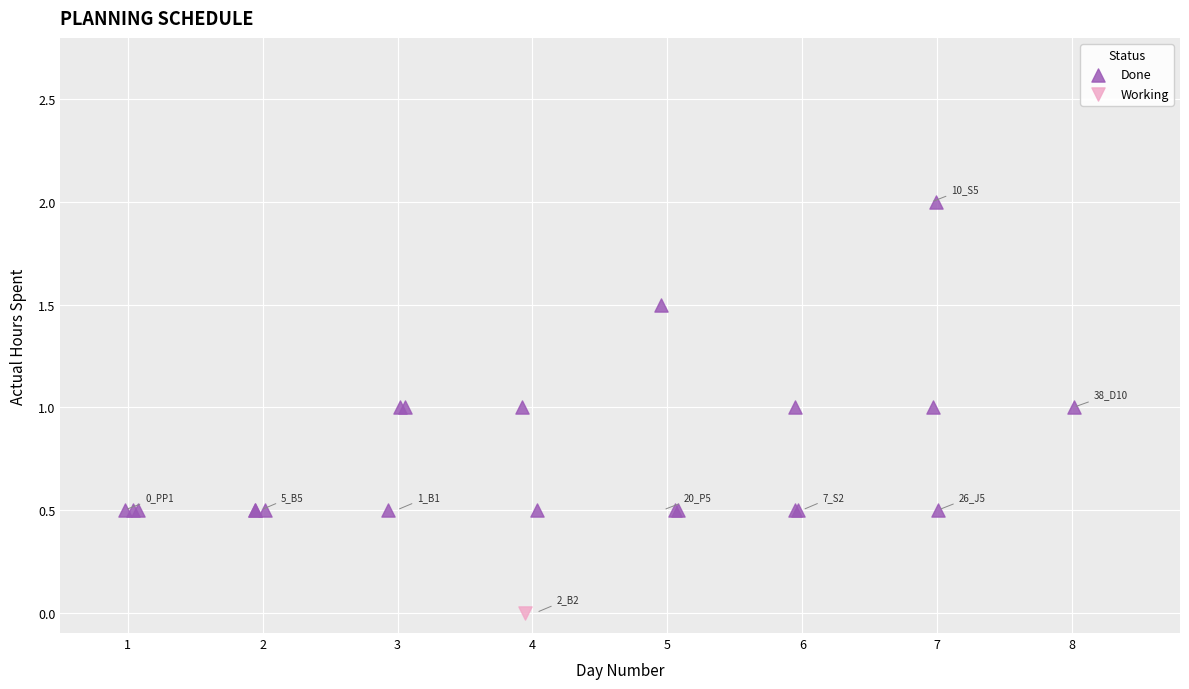

What are all the series names shown in the legend?

Done, Working